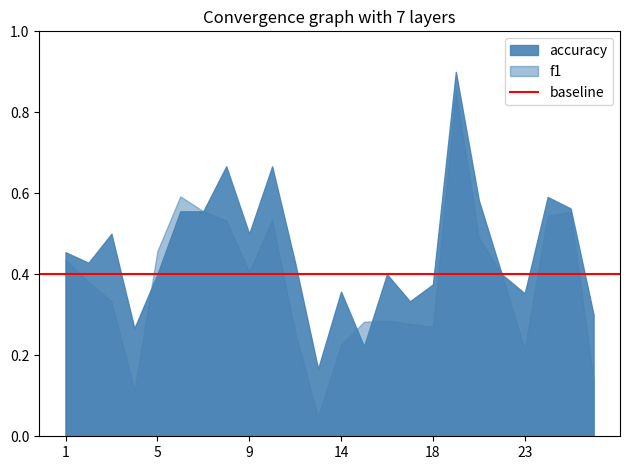

What value does the accuracy series have at 16?

0.4